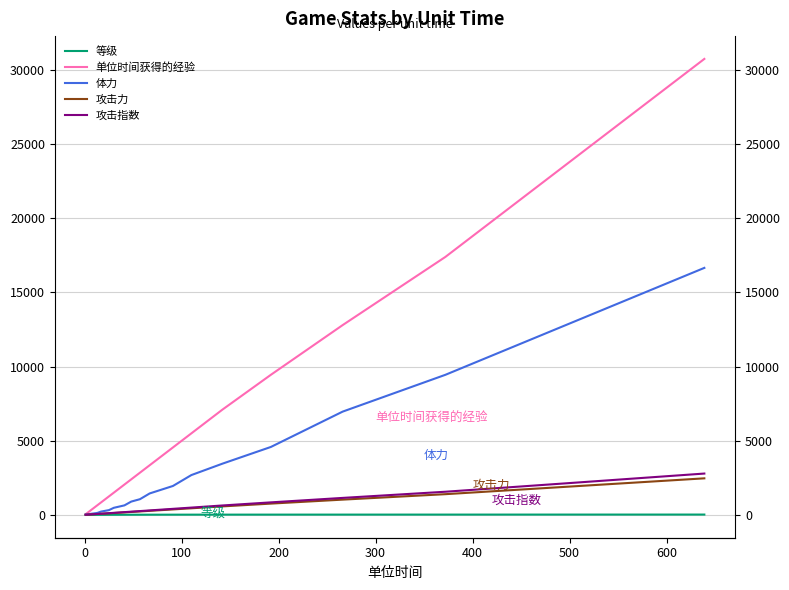

At how many categories does at least one series exceed 23304?

1